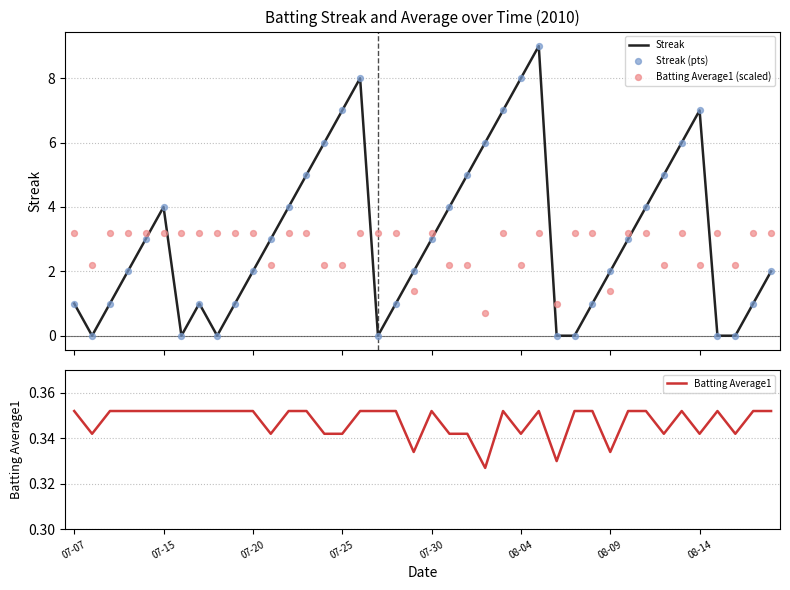

Which series reaches the maximum Y coordinate?

Streak